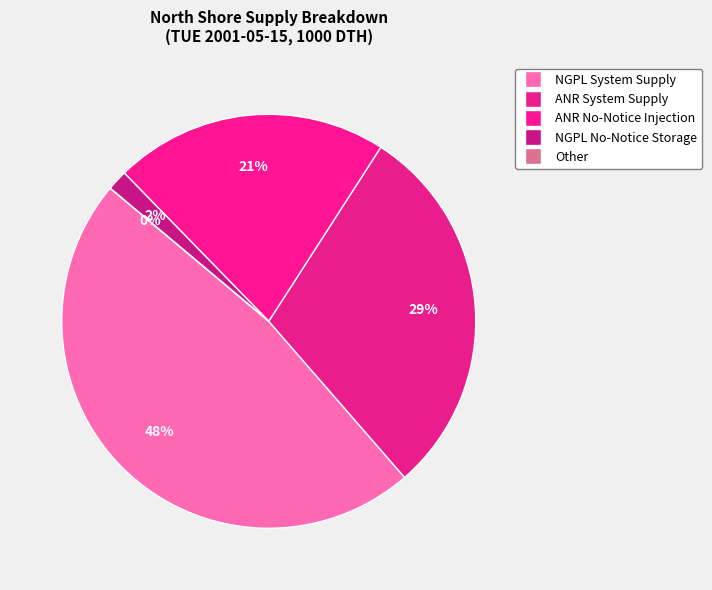

What is the change in value from NGPL System Supply to Other?

-32.2